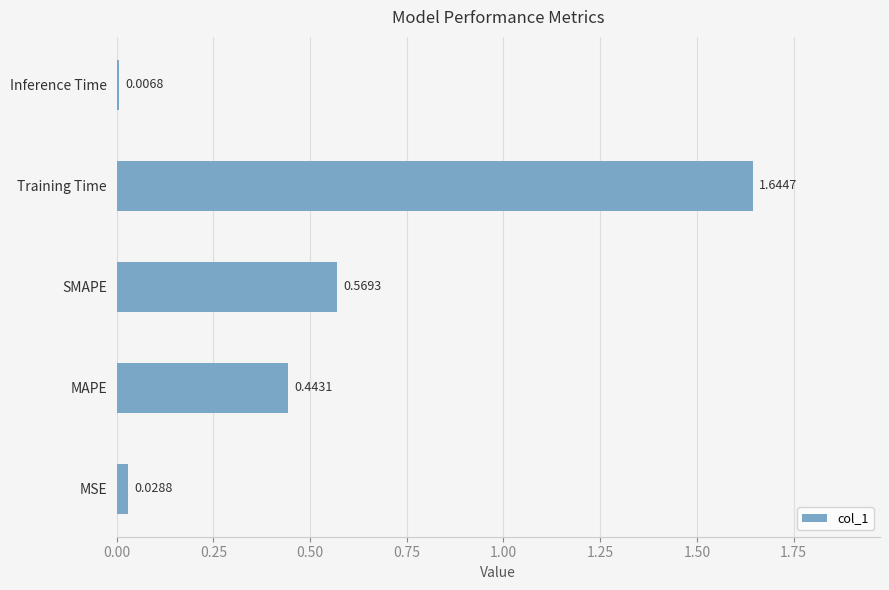

Between SMAPE and MSE, which is larger?

SMAPE